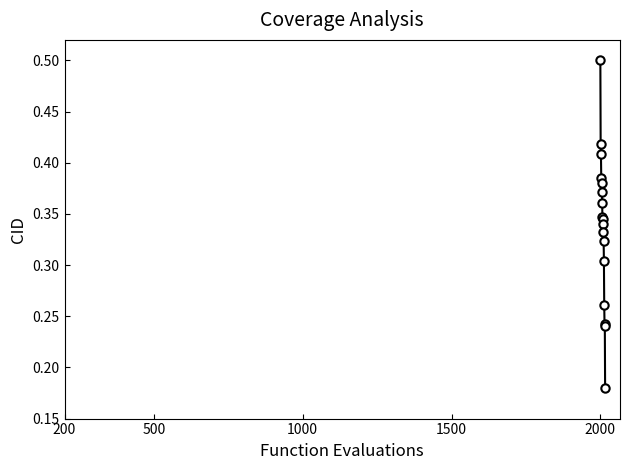

How many values are between 0 and 1?

17